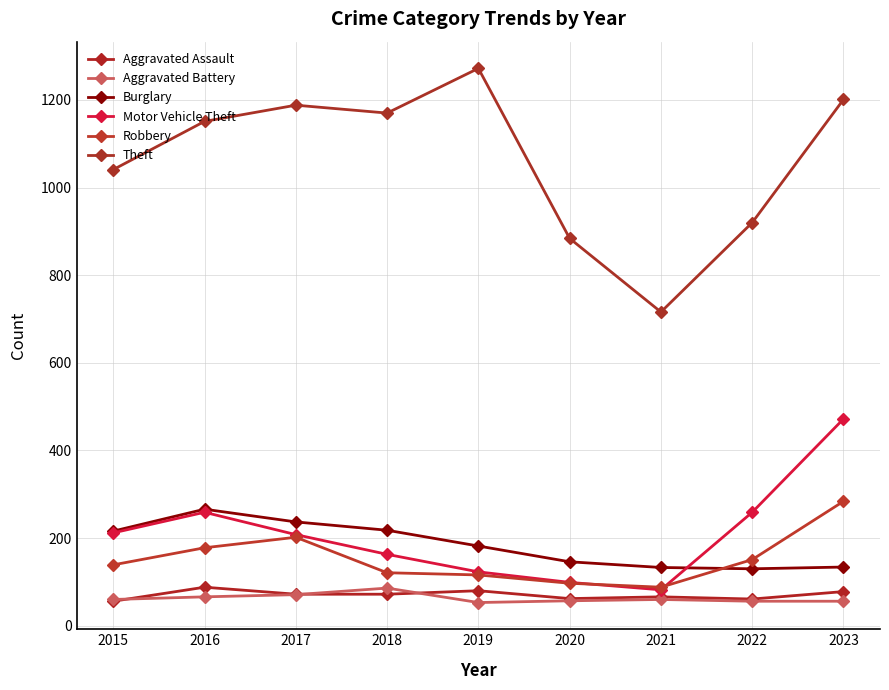

How many categories are shown in the chart?

9